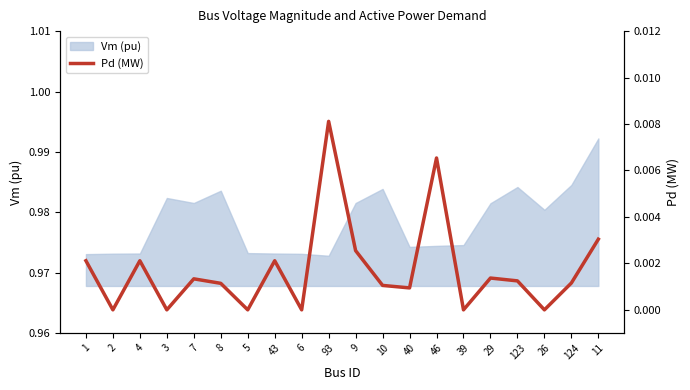

Is it true that Vm (pu) equals 0.5 at 2?

False